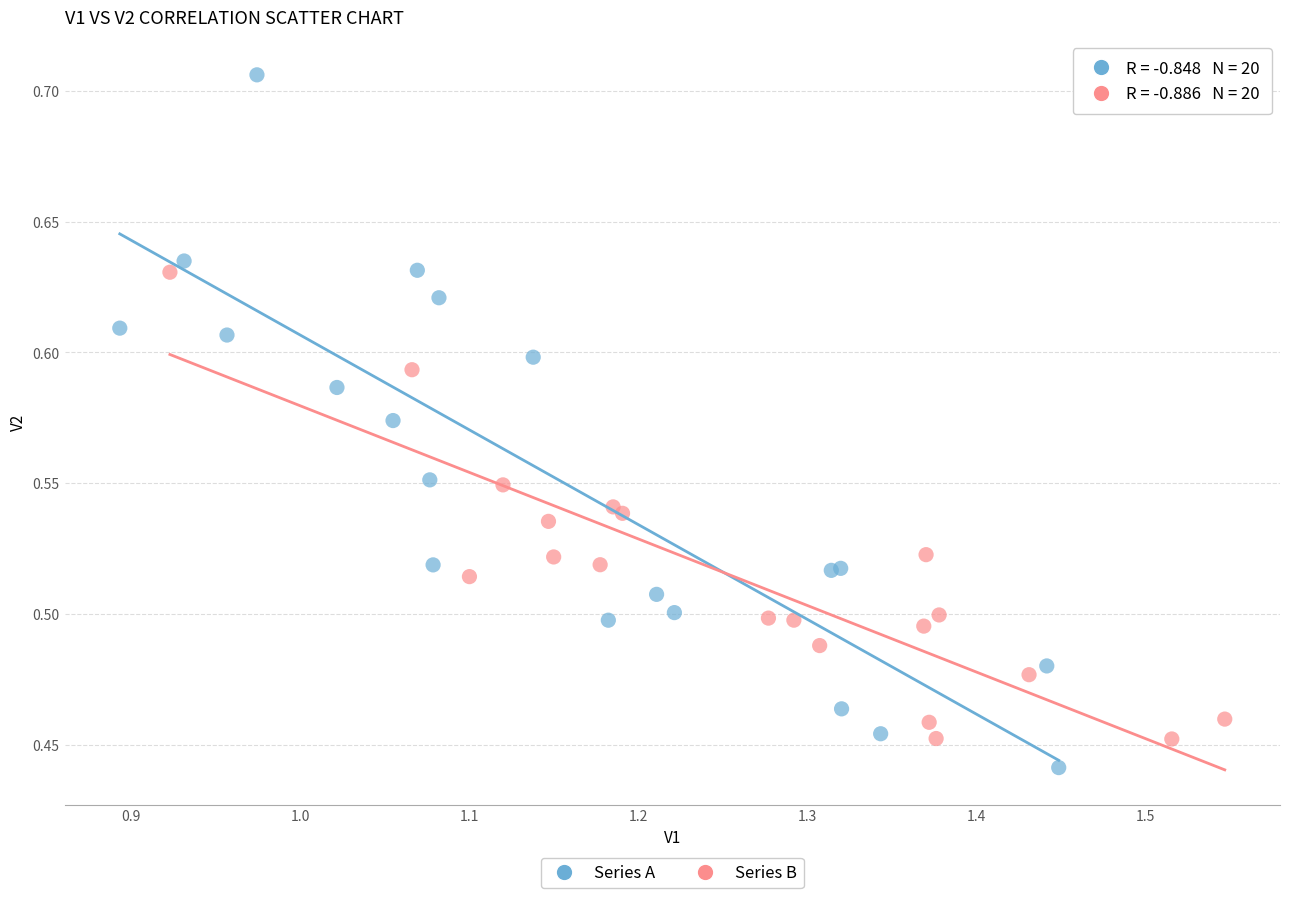

Which series contains the lowest Y value?

Series A